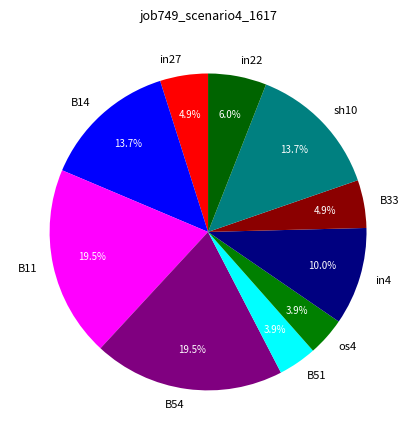

True or false: B14 accounts for 25% of the total.

False